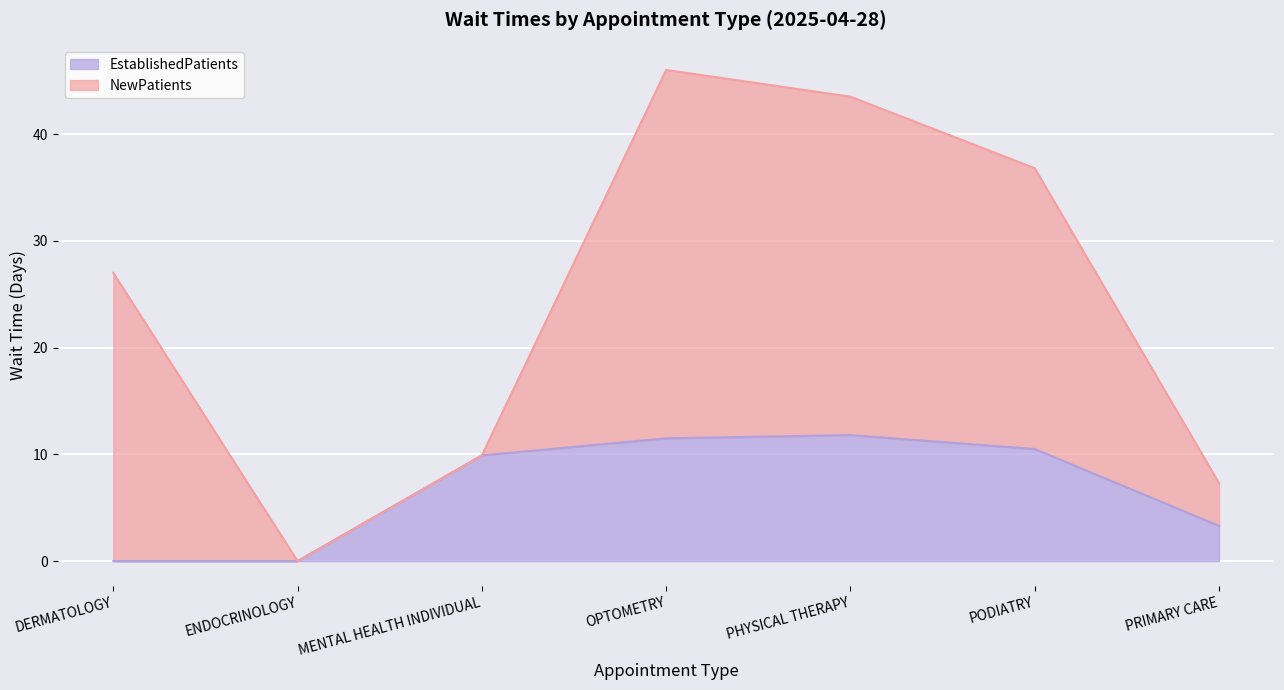

List the labels in order of value, largest first.

PHYSICAL THERAPY, OPTOMETRY, PODIATRY, MENTAL HEALTH INDIVIDUAL, PRIMARY CARE, DERMATOLOGY, ENDOCRINOLOGY